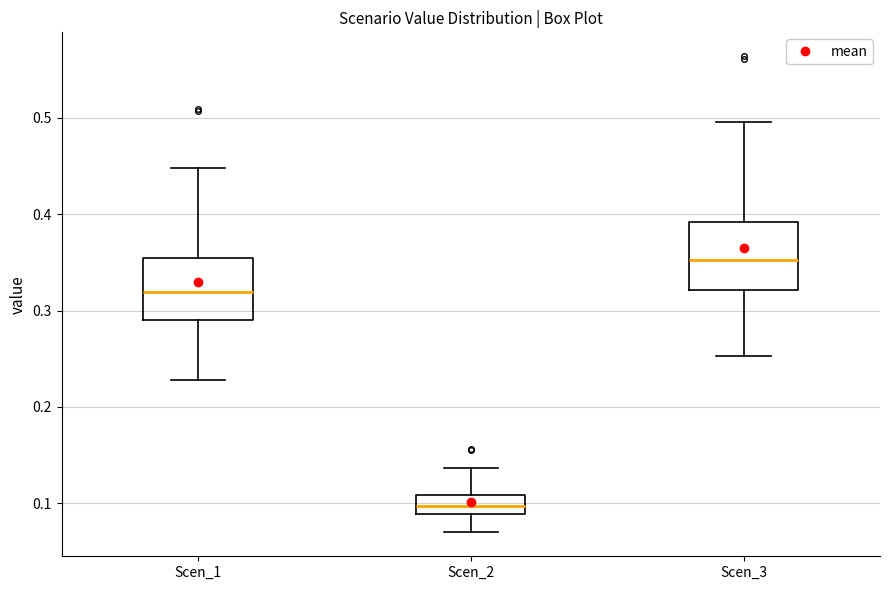

Where does the median line of the box for Scen_2 sit on the y-axis? The values are not printed on the chart, so give them approximately, as read against the axis.

0.10